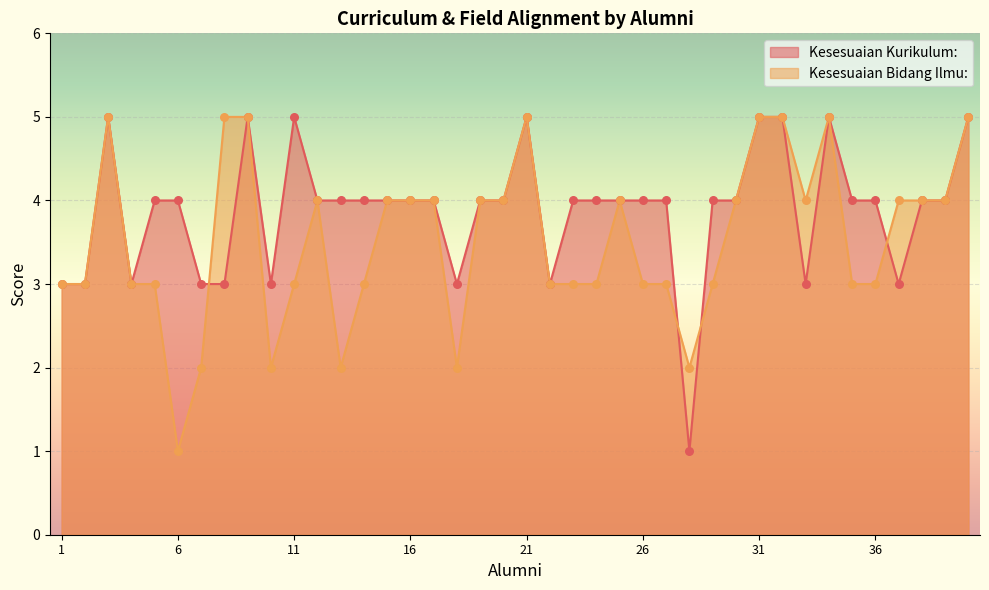

Which series has the widest spread of Y values?

Kesesuaian Kurikulum: